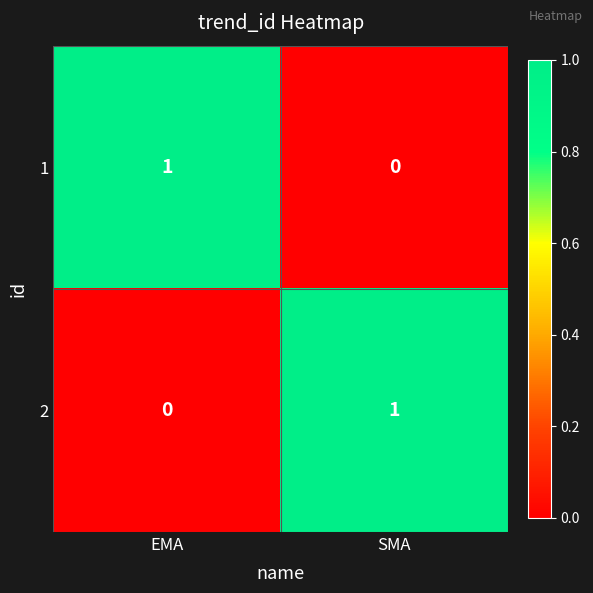

The 1 series shows 2 at EMA. True or false?

False